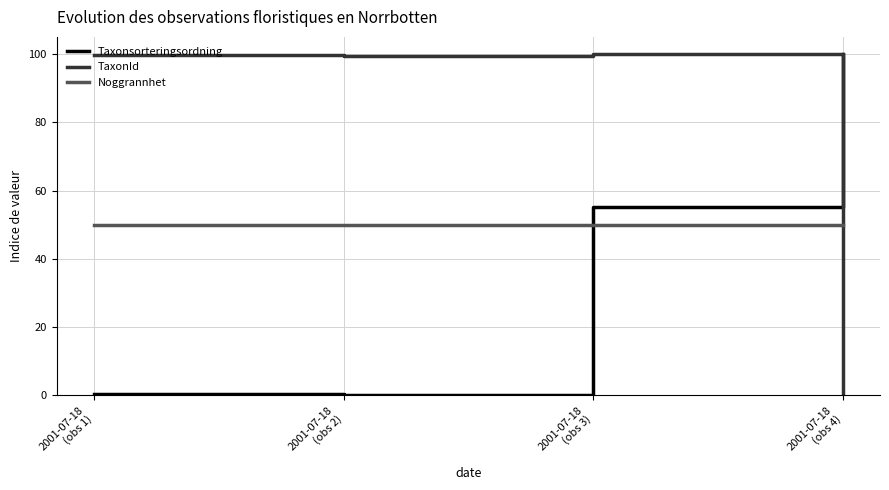

What is the label of the 1st point from the left?

2001-07-18
(obs 1)